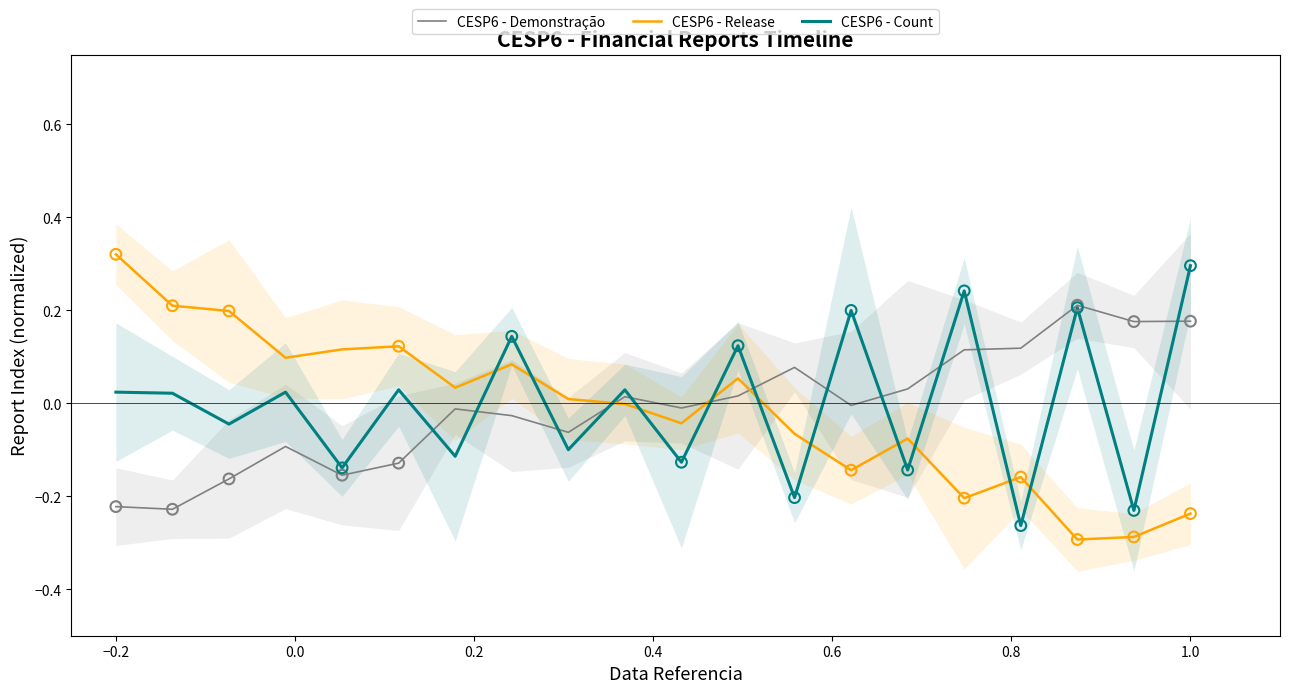

True or false: CESP6 - Release and CESP6 - Count cross at least once.

True